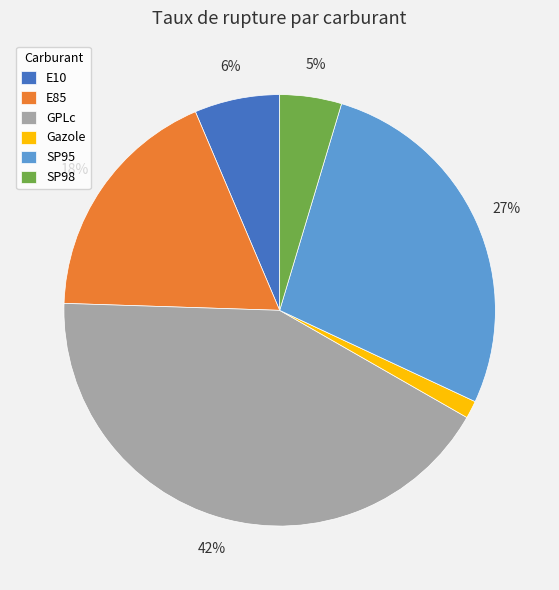

Is E10 the majority of the pie?

No